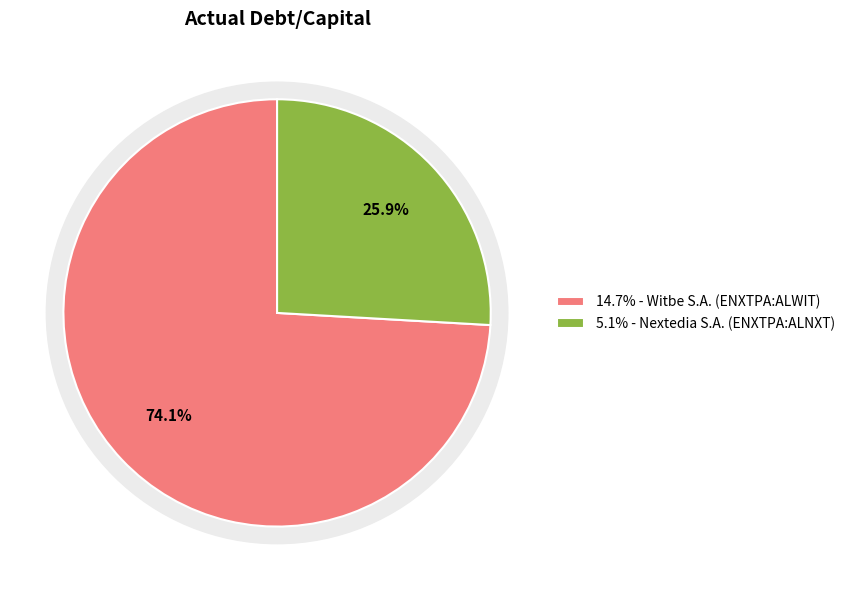

To the nearest percent, what percentage of the pie is Nextedia S.A. (ENXTPA:ALNXT)?

26%